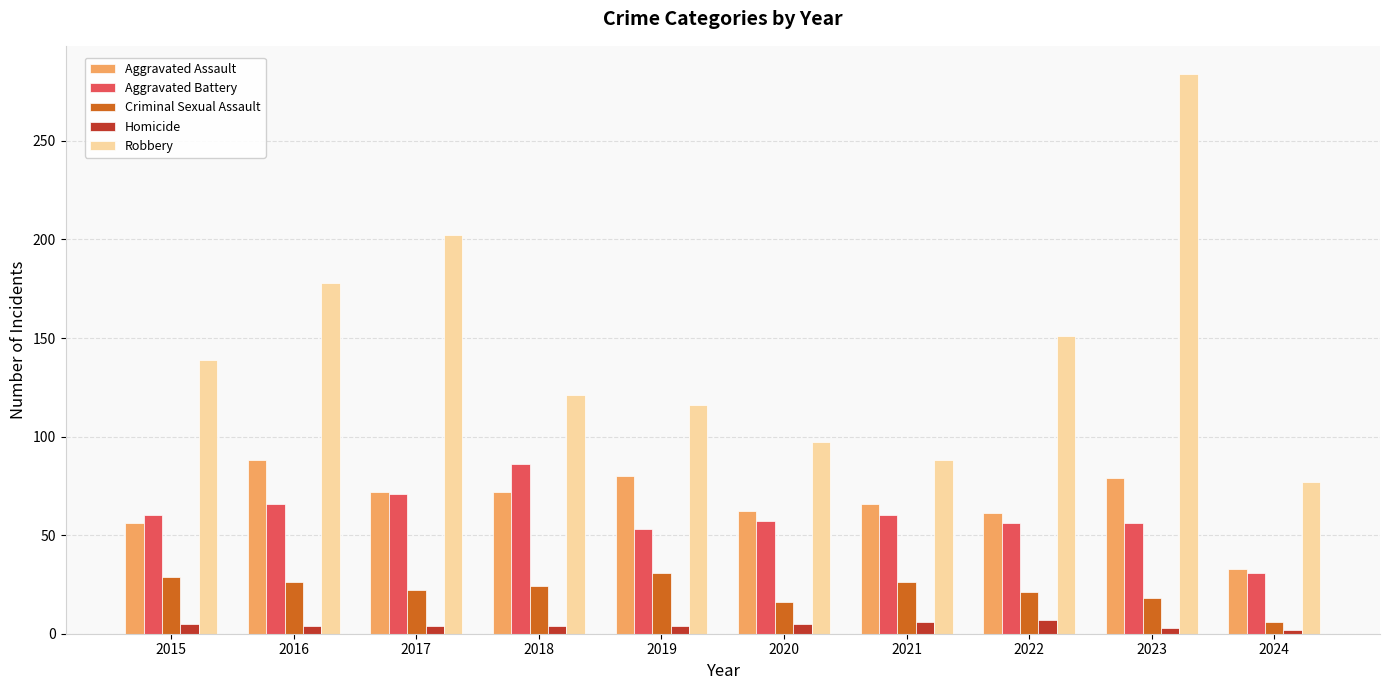

What is the approximate value of Homicide at 2020?

5